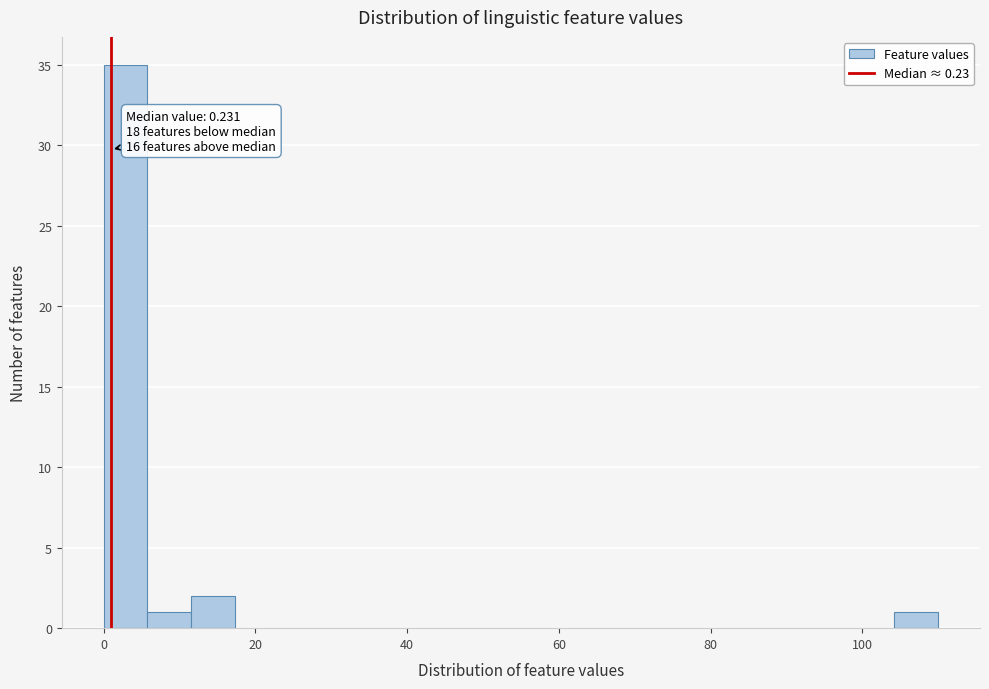

Read against the x-axis, roughly where is the centre of the tallest bar?

2